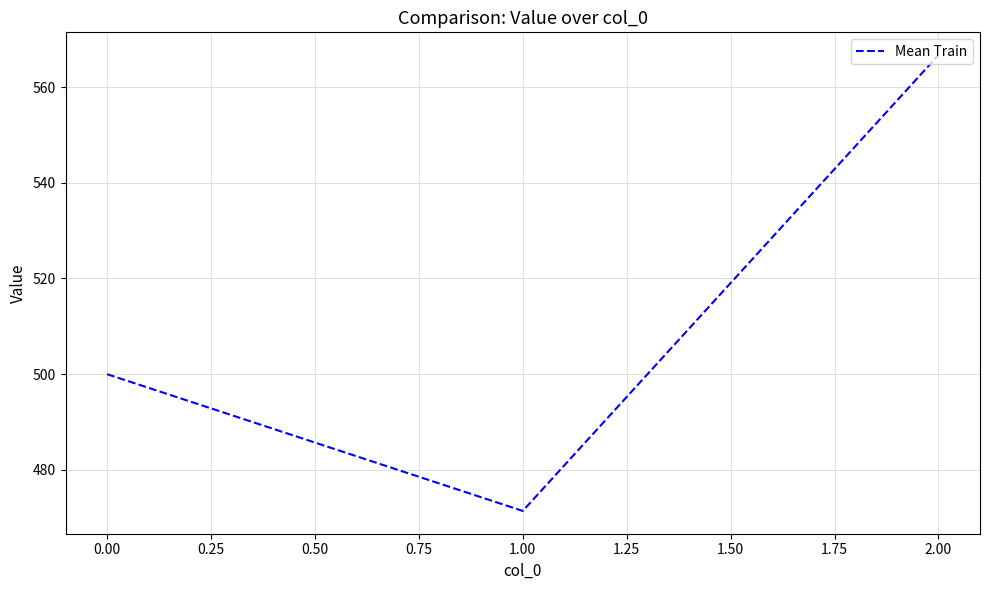

List the labels in order of value, largest first.

2.00, 0.00, 1.00